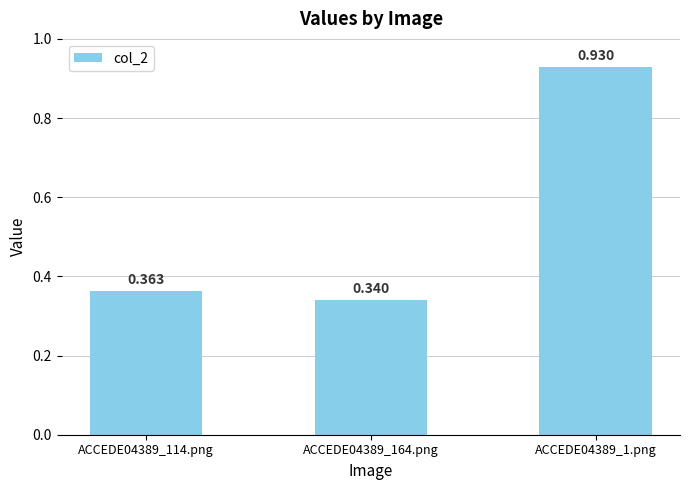

Reading right to left, list all the values displayed in this chart.

ACCEDE04389_1.png=0.9	ACCEDE04389_164.png=0.3	ACCEDE04389_114.png=0.4